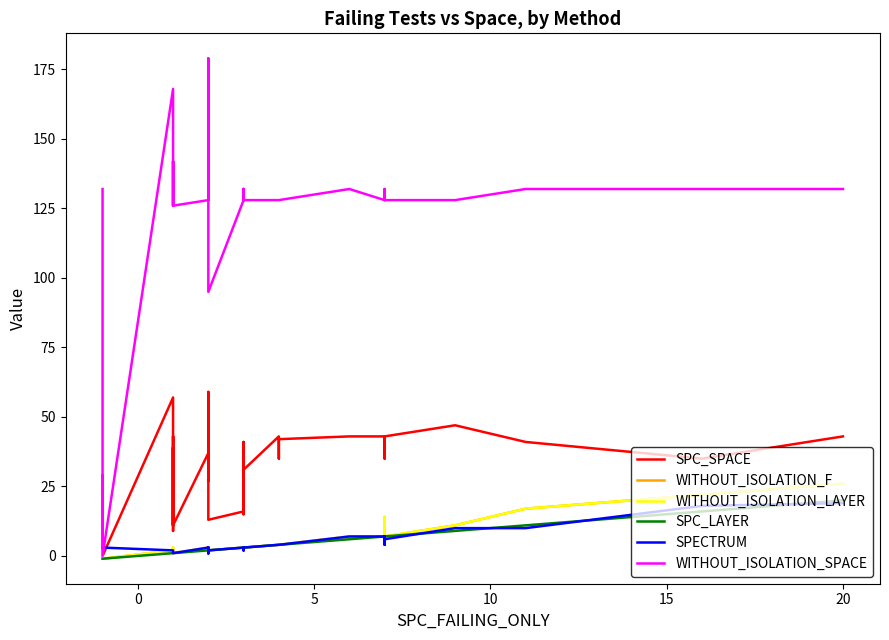

What are all the series names shown in the legend?

SPC_SPACE, WITHOUT_ISOLATION_F, WITHOUT_ISOLATION_LAYER, SPC_LAYER, SPECTRUM, WITHOUT_ISOLATION_SPACE